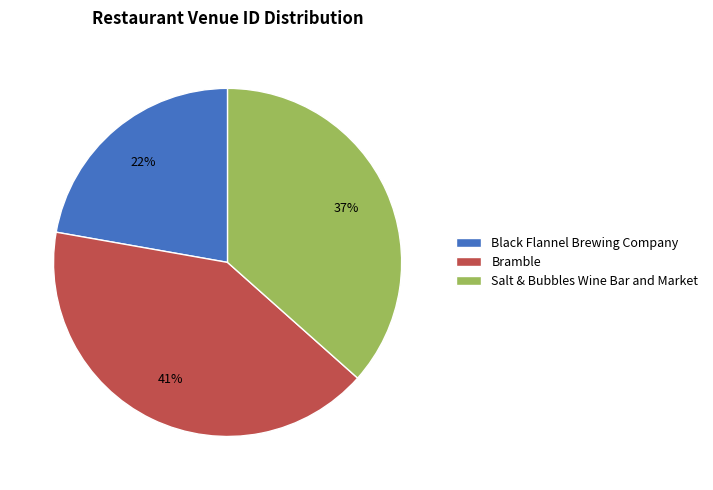

What is the ratio of the value at Bramble to the value at Salt & Bubbles Wine Bar and Market?

1.1